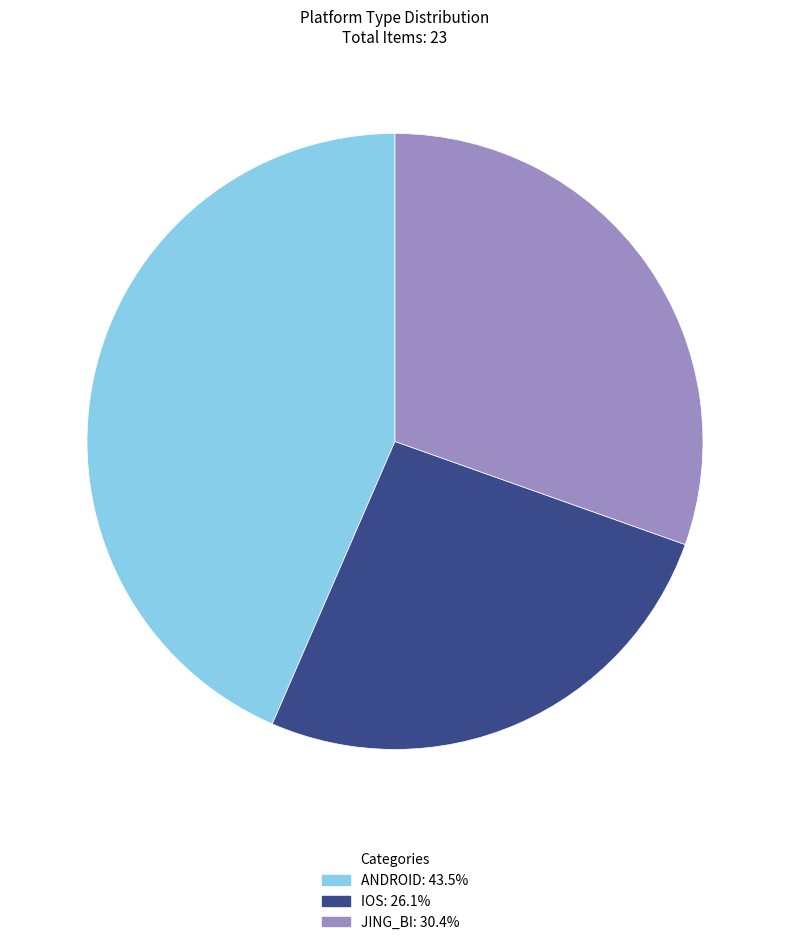

Is there any slice that represents more than half of the pie?

No